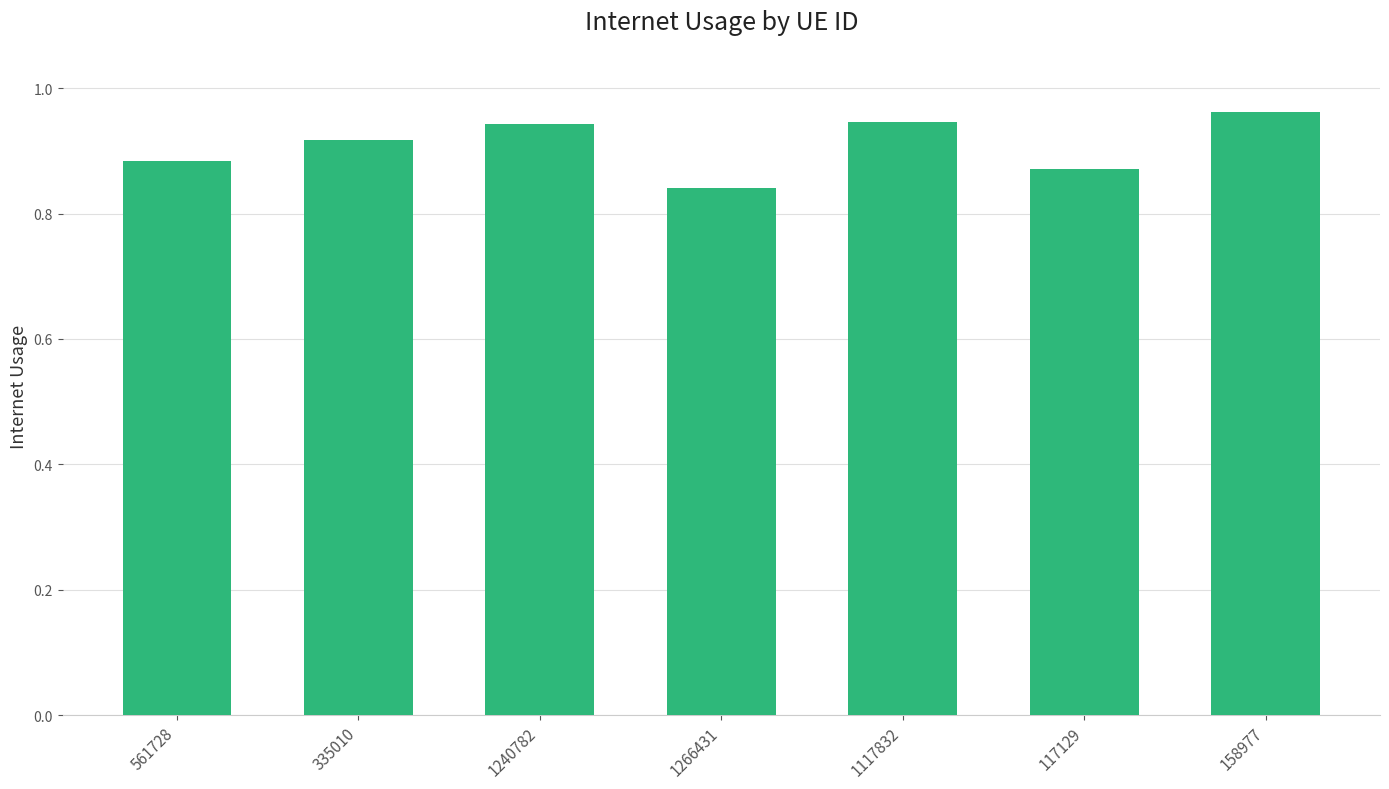

What is the sum of all values?

6.4